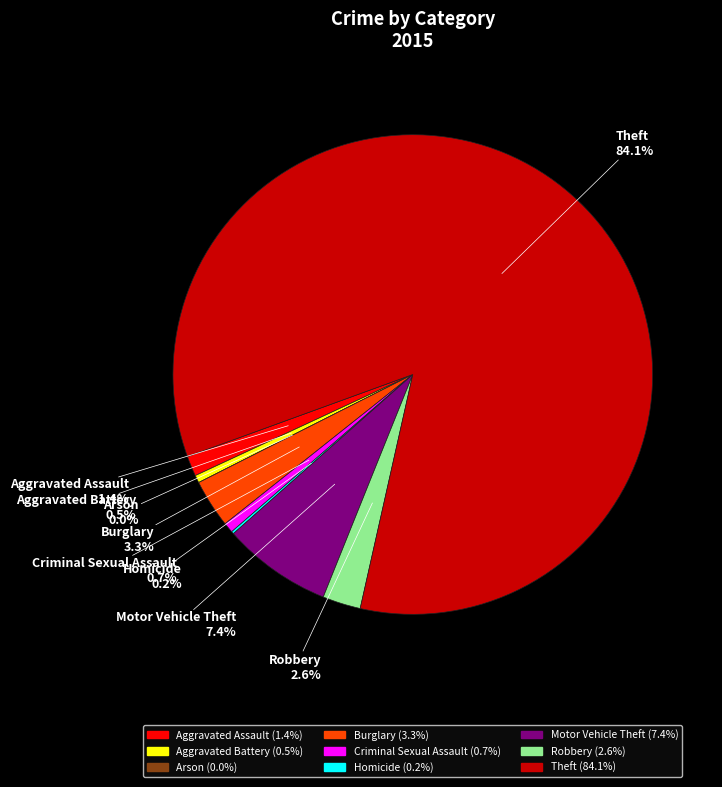

What is the change in value from Arson to Robbery?

+15